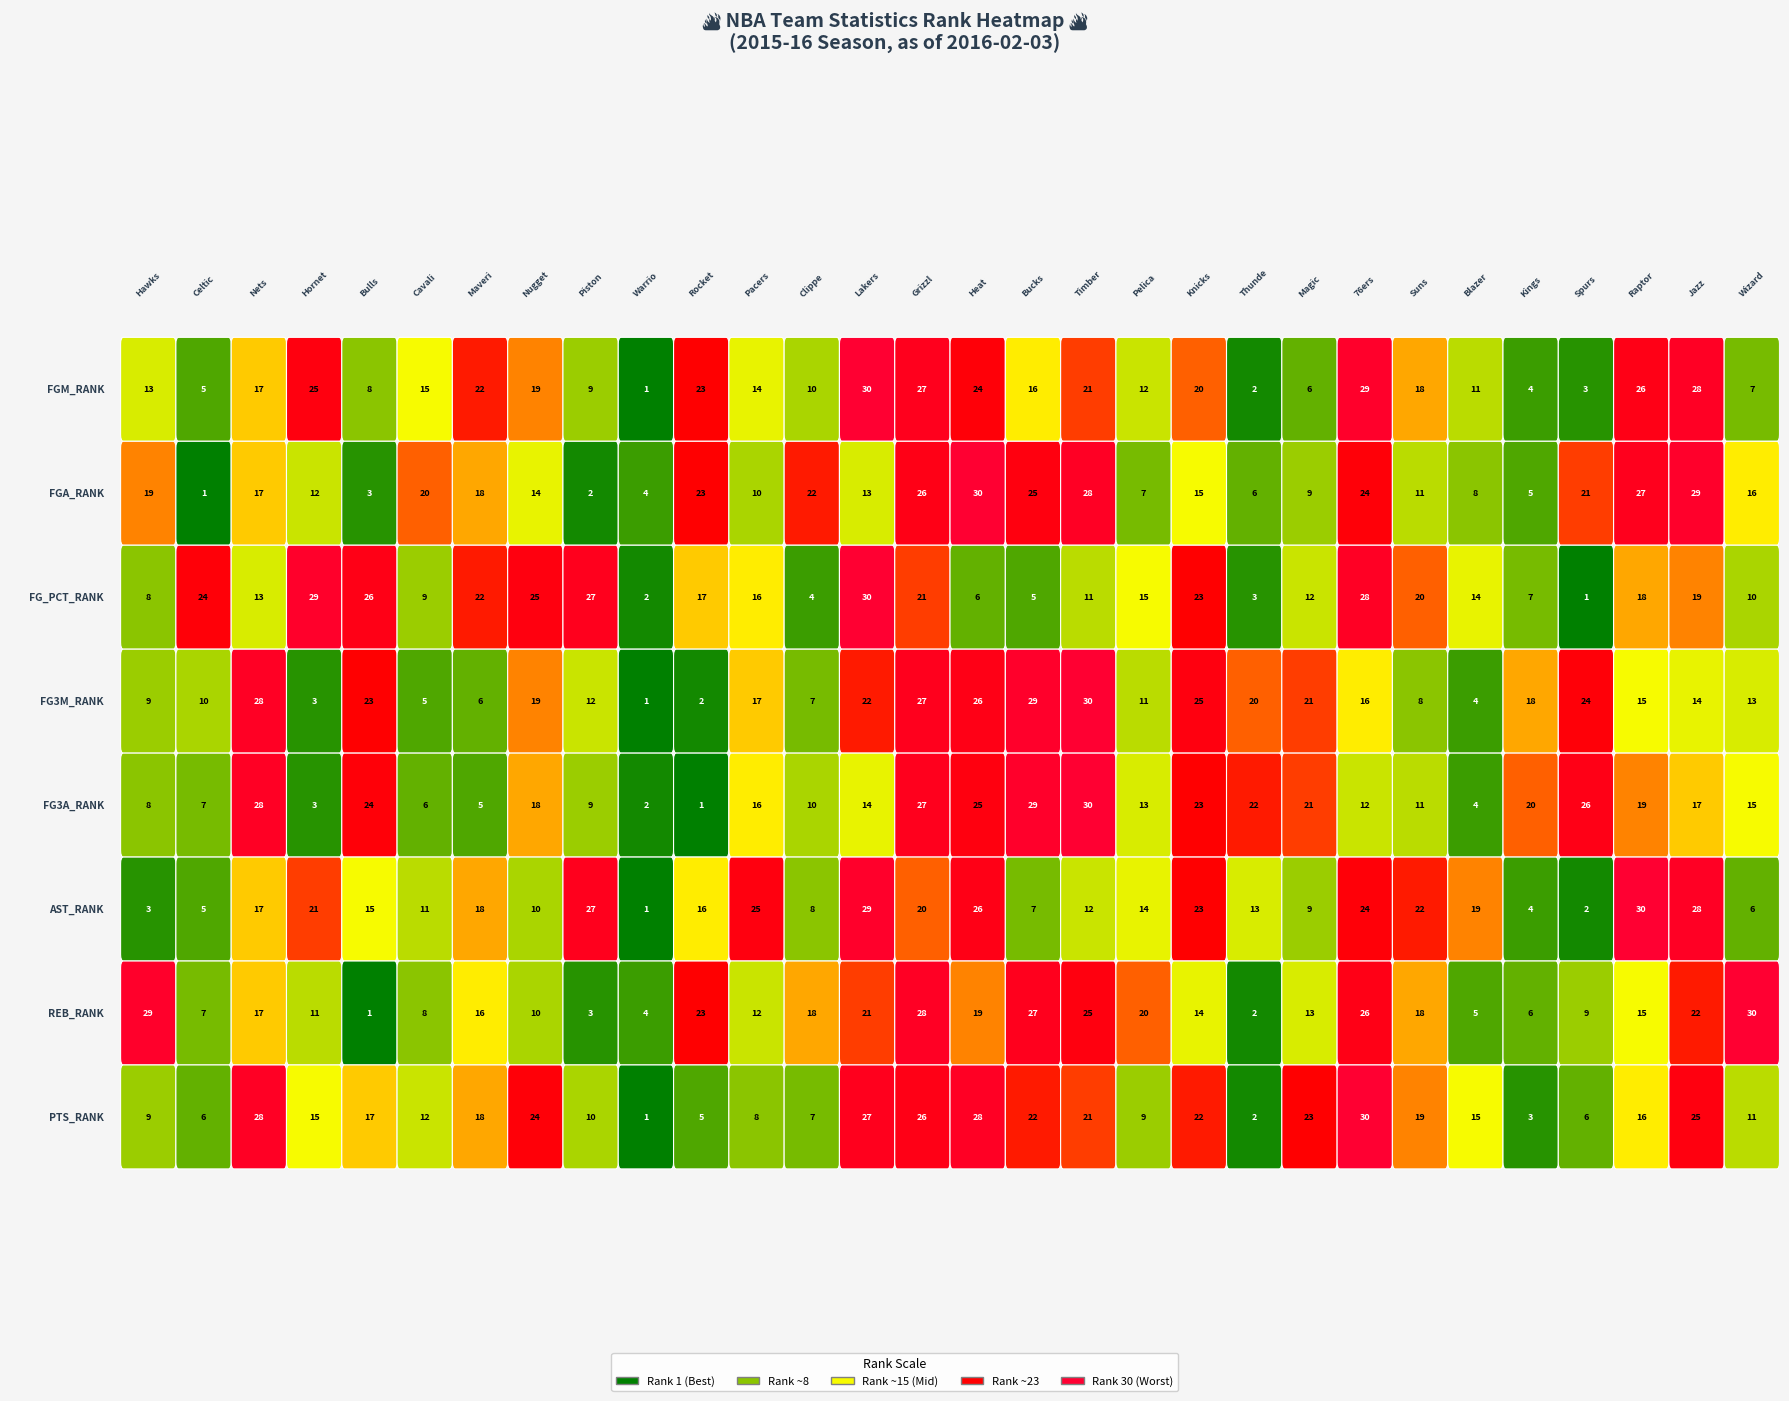

Reading right to left, what are all the values shown in this chart?

FGM_RANK: 29=7	28=28	27=26	26=3	25=4	24=11	23=18	22=29	21=6	20=2	19=20	18=12	17=21	16=16	15=24	14=27	13=30	12=10	11=14	10=23	9=1	8=9	7=19	6=22	5=15	4=8	3=25	2=17	1=5	0=13
FGA_RANK: 29=16	28=29	27=27	26=21	25=5	24=8	23=11	22=24	21=9	20=6	19=15	18=7	17=28	16=25	15=30	14=26	13=13	12=22	11=10	10=23	9=4	8=2	7=14	6=18	5=20	4=3	3=12	2=17	1=1	0=19
FG_PCT_RANK: 29=10	28=19	27=18	26=1	25=7	24=14	23=20	22=28	21=12	20=3	19=23	18=15	17=11	16=5	15=6	14=21	13=30	12=4	11=16	10=17	9=2	8=27	7=25	6=22	5=9	4=26	3=29	2=13	1=24	0=8
FG3M_RANK: 29=13	28=14	27=15	26=24	25=18	24=4	23=8	22=16	21=21	20=20	19=25	18=11	17=30	16=29	15=26	14=27	13=22	12=7	11=17	10=2	9=1	8=12	7=19	6=6	5=5	4=23	3=3	2=28	1=10	0=9
FG3A_RANK: 29=15	28=17	27=19	26=26	25=20	24=4	23=11	22=12	21=21	20=22	19=23	18=13	17=30	16=29	15=25	14=27	13=14	12=10	11=16	10=1	9=2	8=9	7=18	6=5	5=6	4=24	3=3	2=28	1=7	0=8
AST_RANK: 29=6	28=28	27=30	26=2	25=4	24=19	23=22	22=24	21=9	20=13	19=23	18=14	17=12	16=7	15=26	14=20	13=29	12=8	11=25	10=16	9=1	8=27	7=10	6=18	5=11	4=15	3=21	2=17	1=5	0=3
REB_RANK: 29=30	28=22	27=15	26=9	25=6	24=5	23=18	22=26	21=13	20=2	19=14	18=20	17=25	16=27	15=19	14=28	13=21	12=18	11=12	10=23	9=4	8=3	7=10	6=16	5=8	4=1	3=11	2=17	1=7	0=29
PTS_RANK: 29=11	28=25	27=16	26=6	25=3	24=15	23=19	22=30	21=23	20=2	19=22	18=9	17=21	16=22	15=28	14=26	13=27	12=7	11=8	10=5	9=1	8=10	7=24	6=18	5=12	4=17	3=15	2=28	1=6	0=9